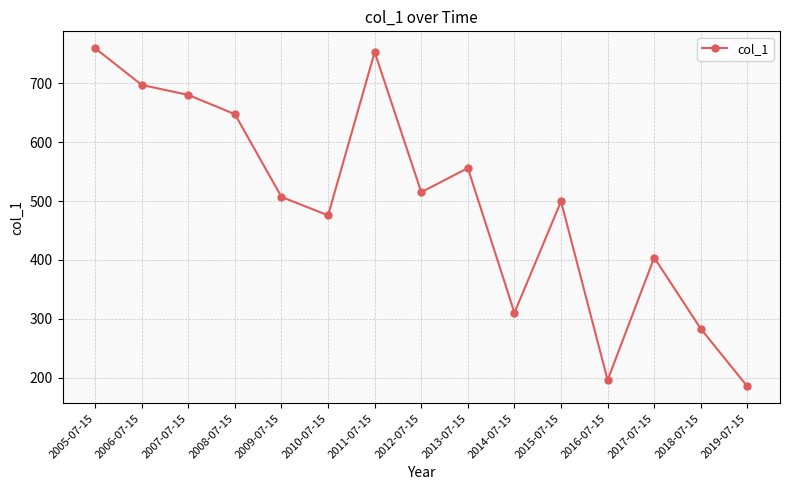

List the labels in order of value, largest first.

2005-07-15, 2011-07-15, 2006-07-15, 2007-07-15, 2008-07-15, 2013-07-15, 2012-07-15, 2009-07-15, 2015-07-15, 2010-07-15, 2017-07-15, 2014-07-15, 2018-07-15, 2016-07-15, 2019-07-15